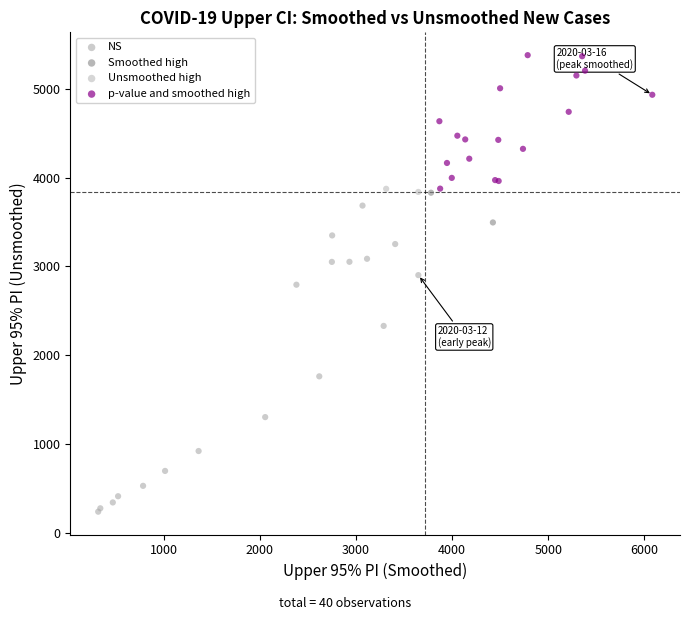

Which series contains the lowest Y value?

NS